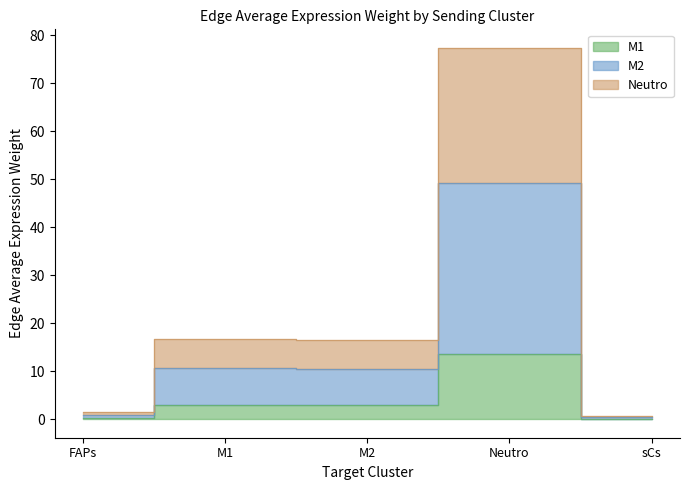

What position from the left is FAPs?

1